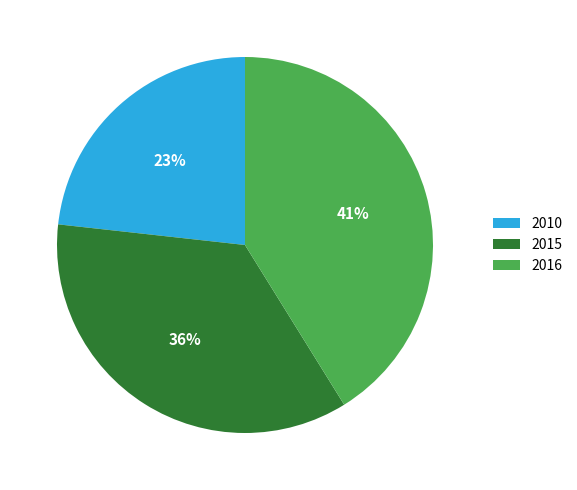

How many segments does this pie chart have?

3